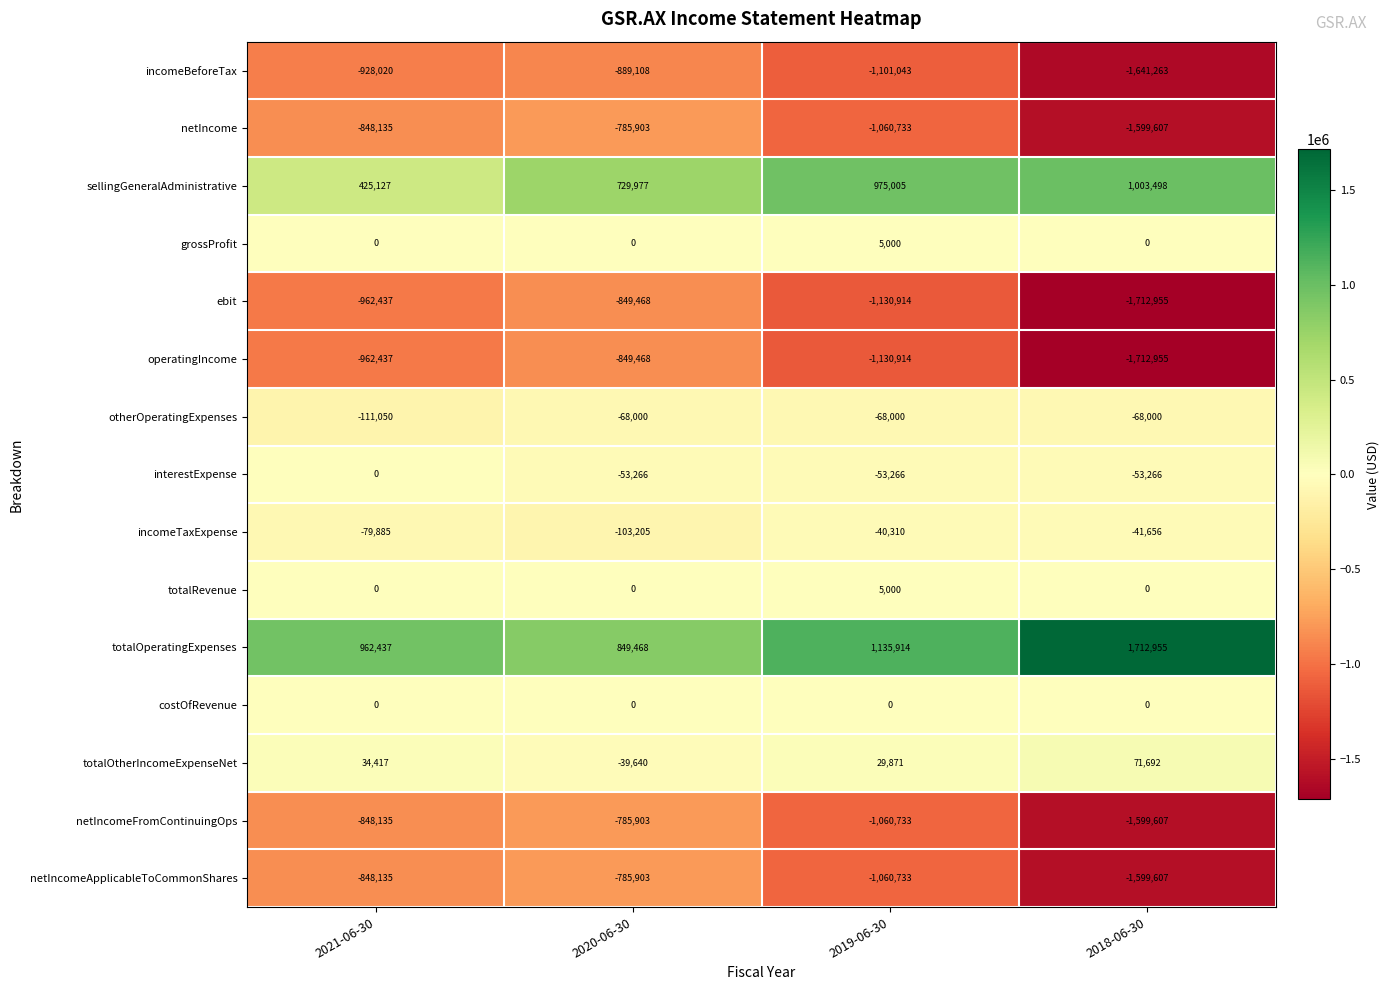

What is the maximum value for incomeTaxExpense?

-40310